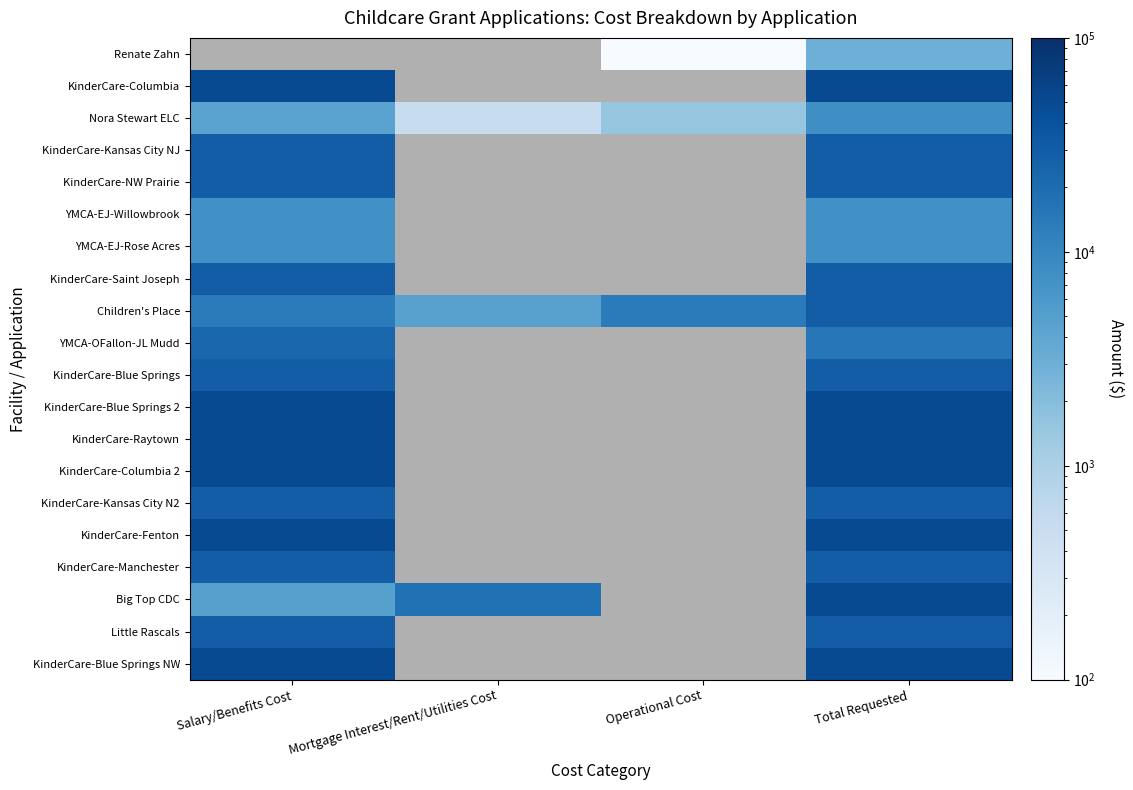

Which category has the highest value across all series?

Salary/Benefits Cost